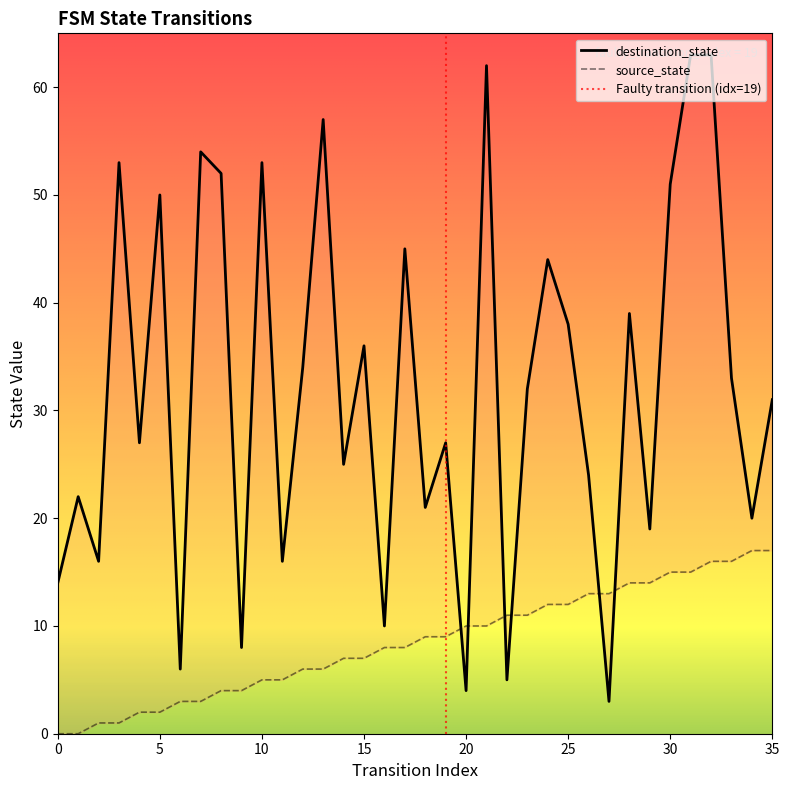

How many data points does each series have?

36